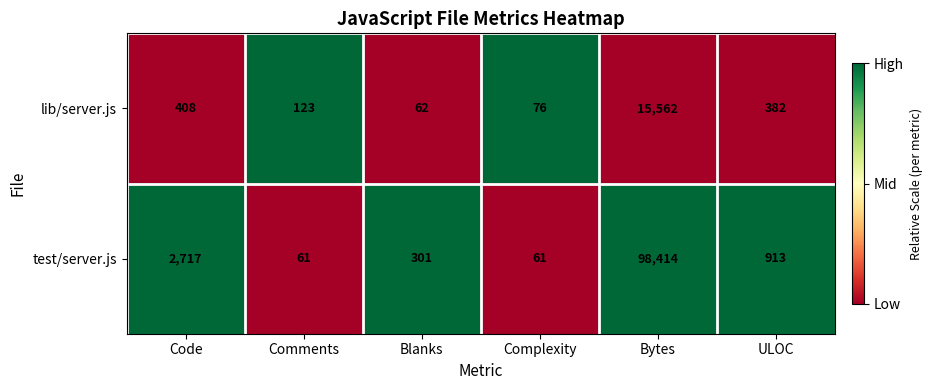

Is the value of test/server.js at Complexity greater than the value of lib/server.js at Blanks?

No